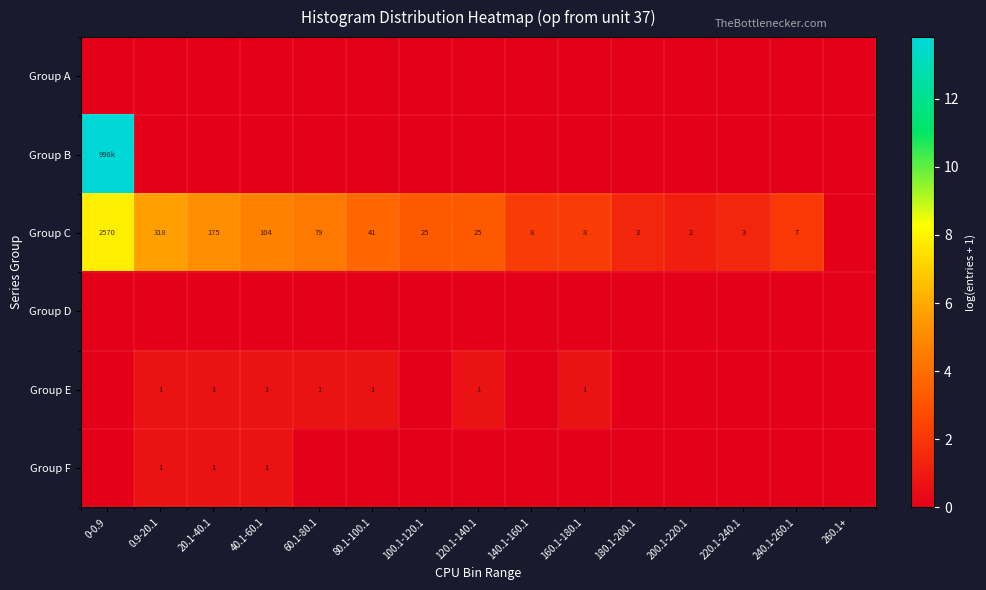

What is the maximum value shown in the chart?

13.8